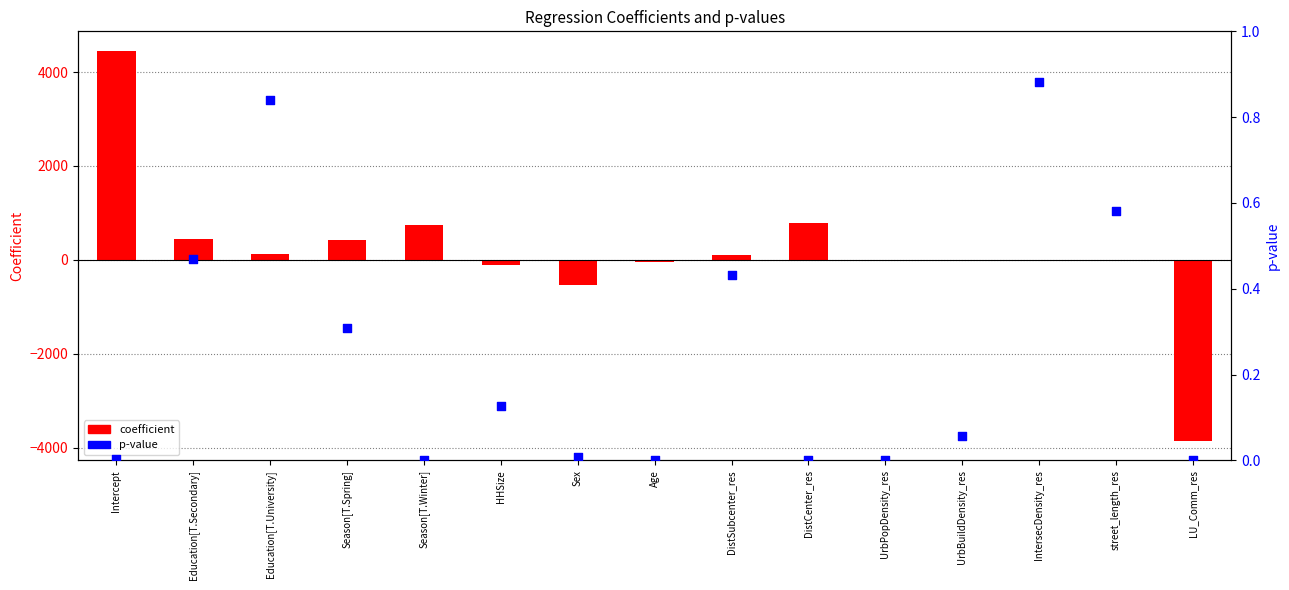

Which series has the widest spread of Y values?

coefficient